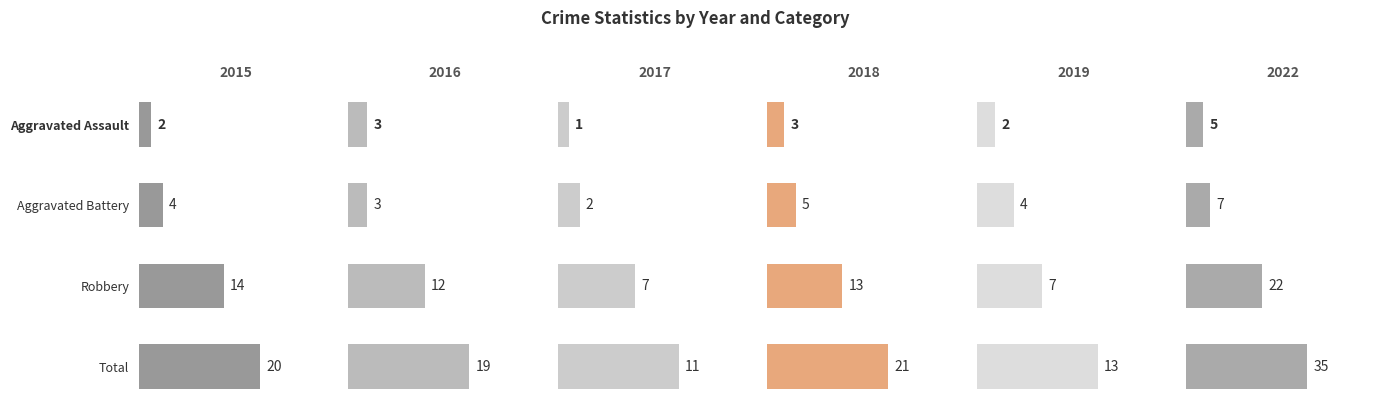

What is the total value across all series at Aggravated Battery?

25